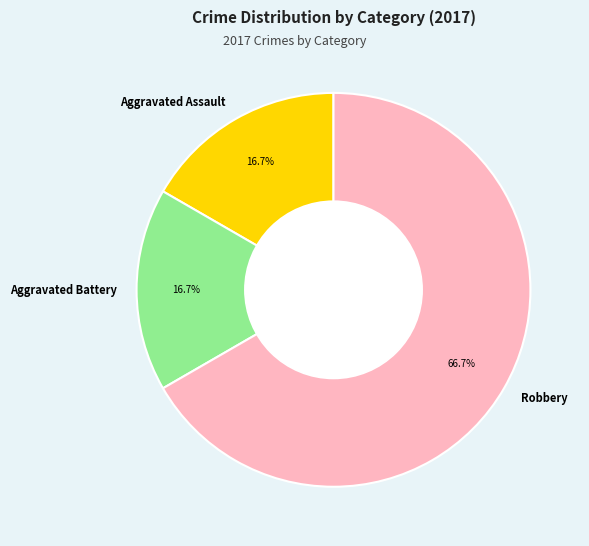

What is the ratio of the value at Robbery to the value at Aggravated Assault?

4.0